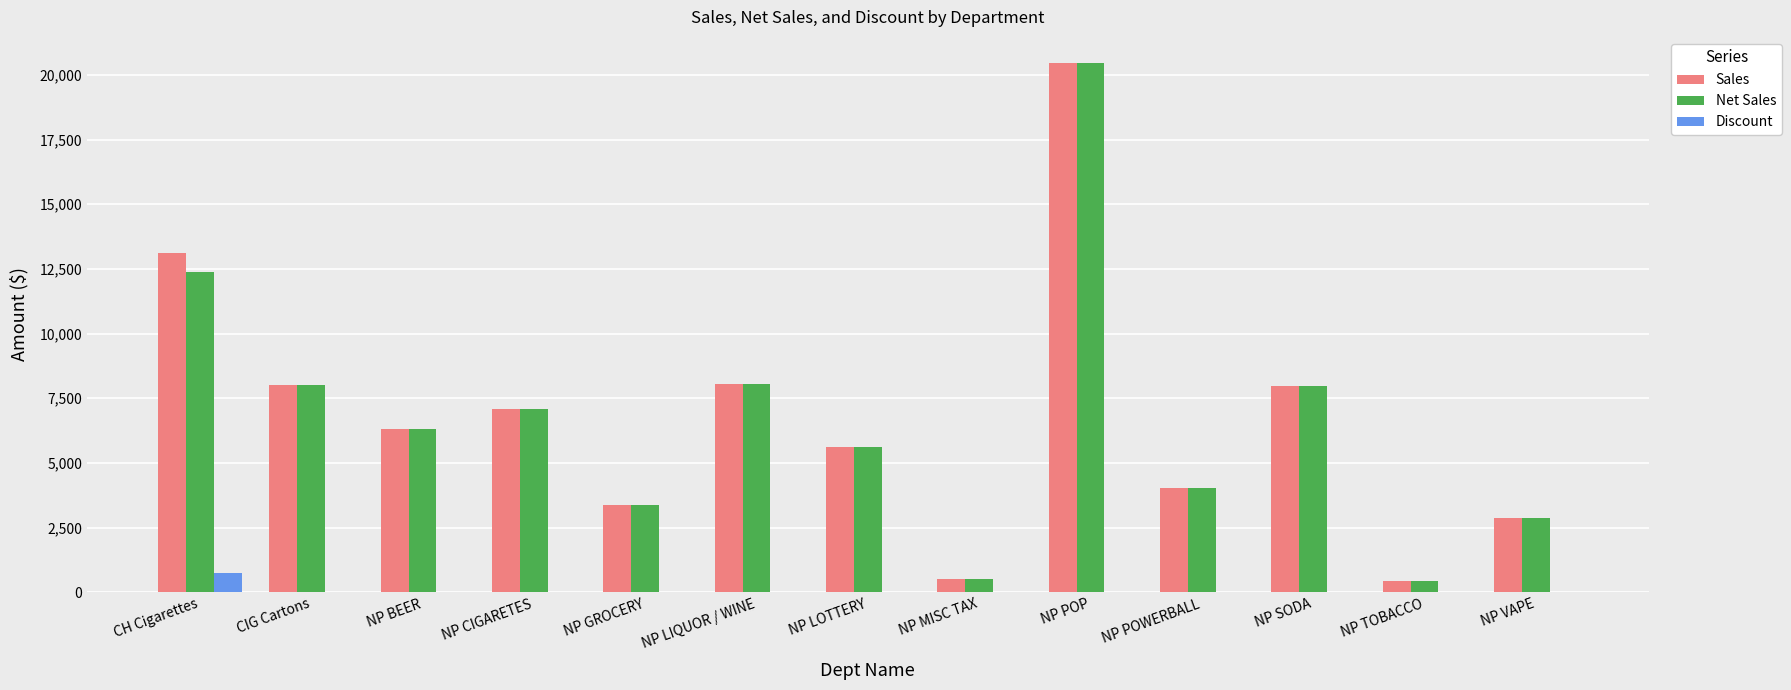

What is the maximum value shown in the chart?

20451.3